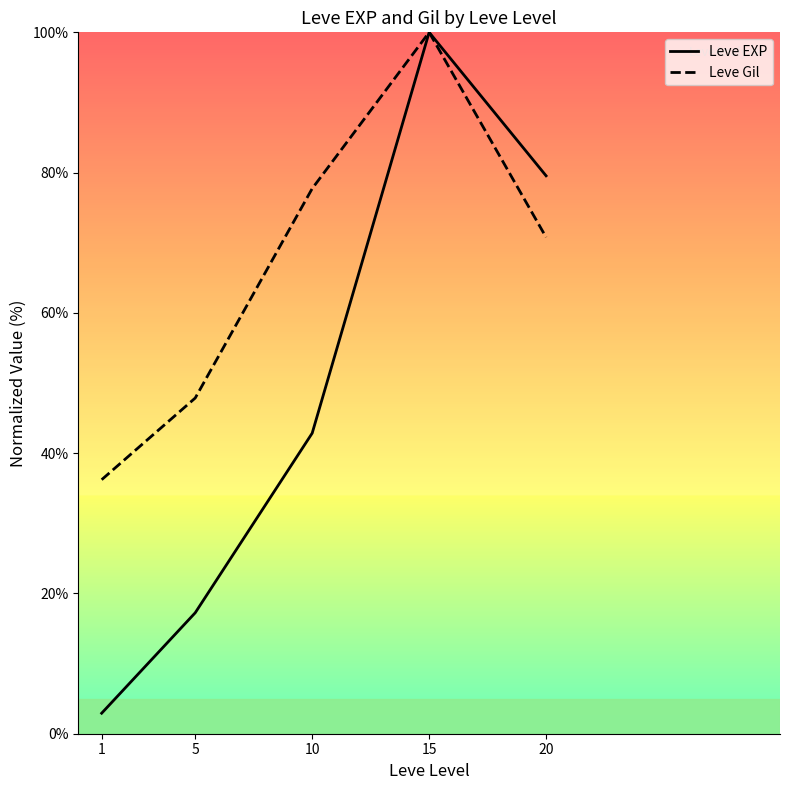

What is the greatest value displayed?

100.0